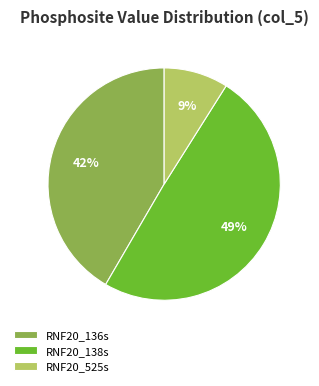

Does any single category account for the majority?

No